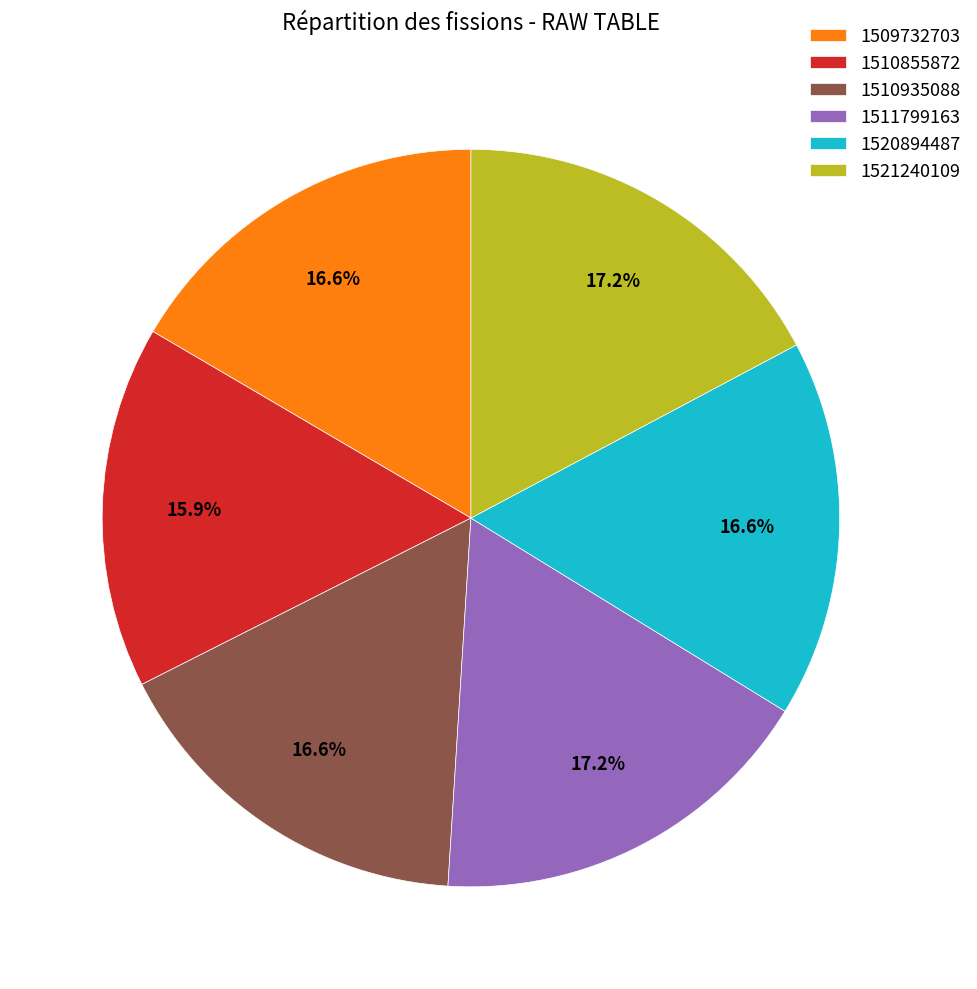

Which category has the smallest portion of the pie?

1510855872